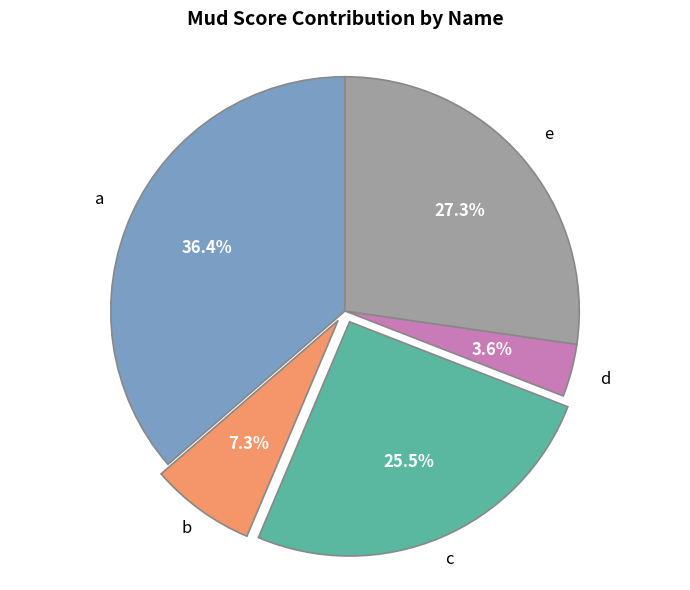

Is there any slice that represents more than half of the pie?

No